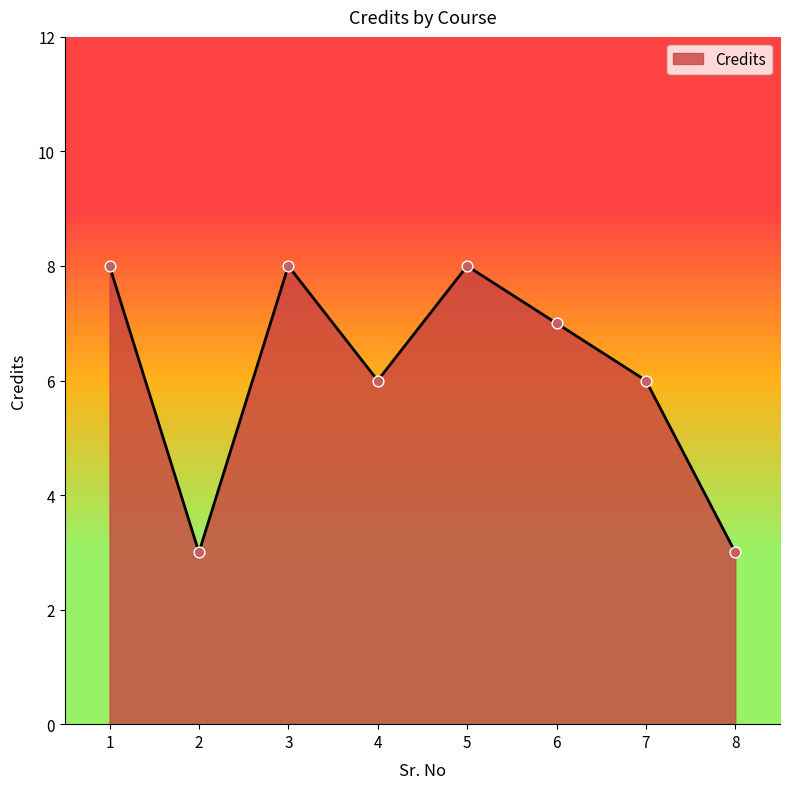

What is the change in value from 5 to 7?

-2